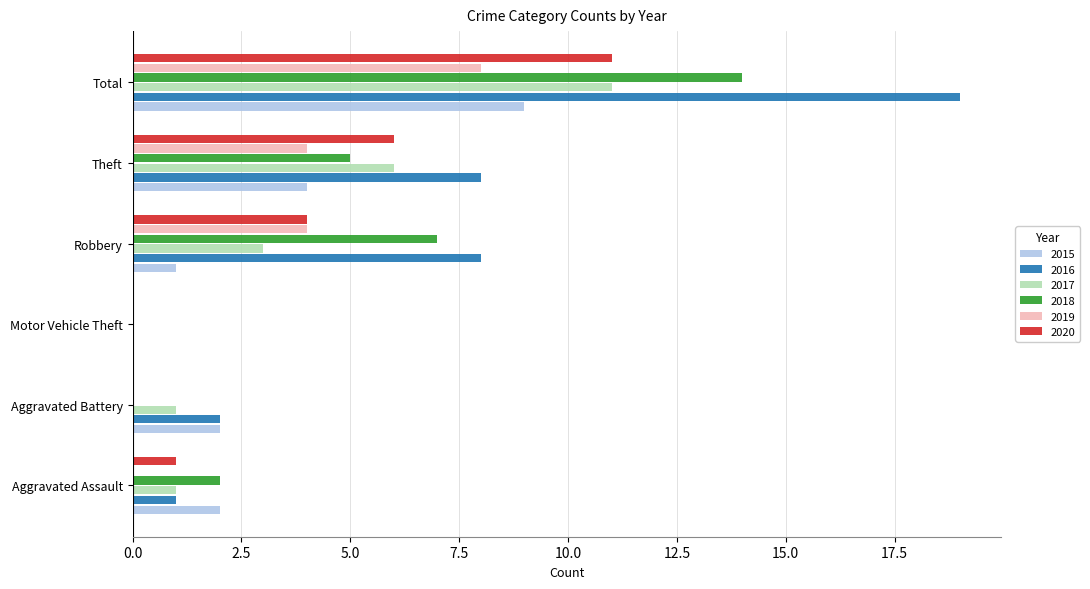

Is it true that 2019 equals 0 at Motor Vehicle Theft?

True